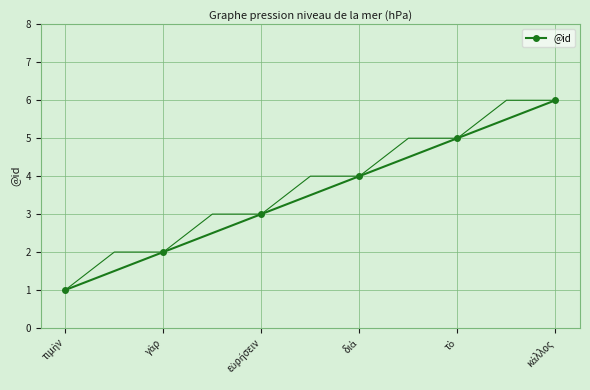

List the labels in order of value, smallest first.

τιμὴν, γὰρ, εὑρήσειν, διὰ, τὸ, κάλλος